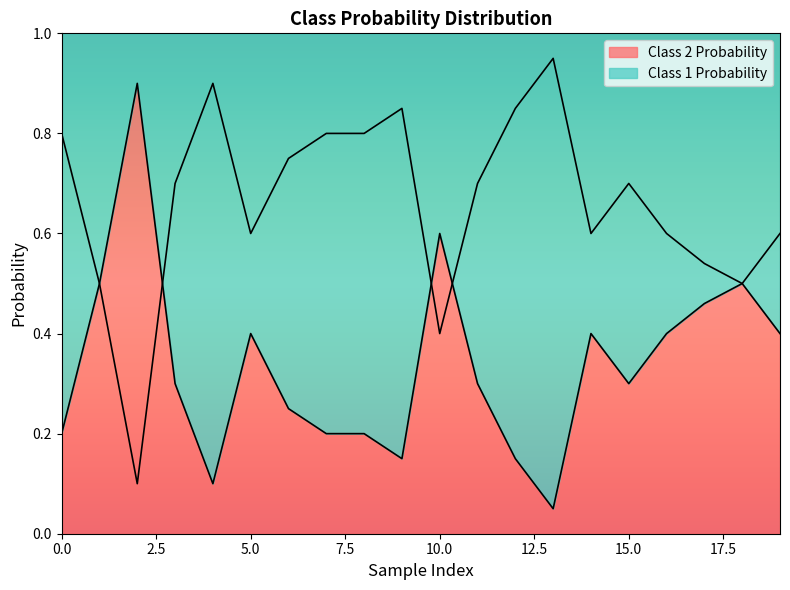

What is the total value across all series at 15?

1.0